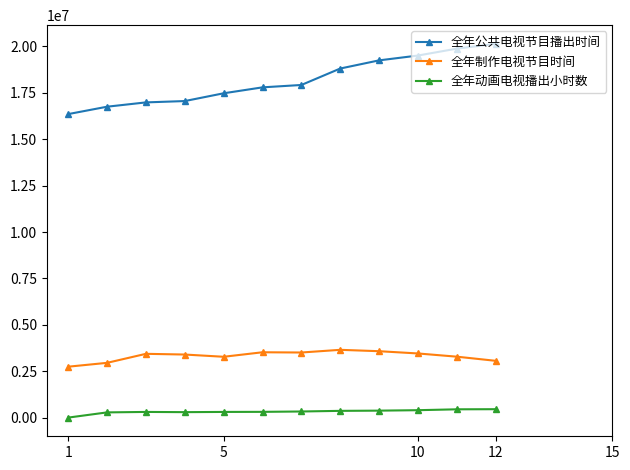

What is the greatest value displayed?

20139916.5